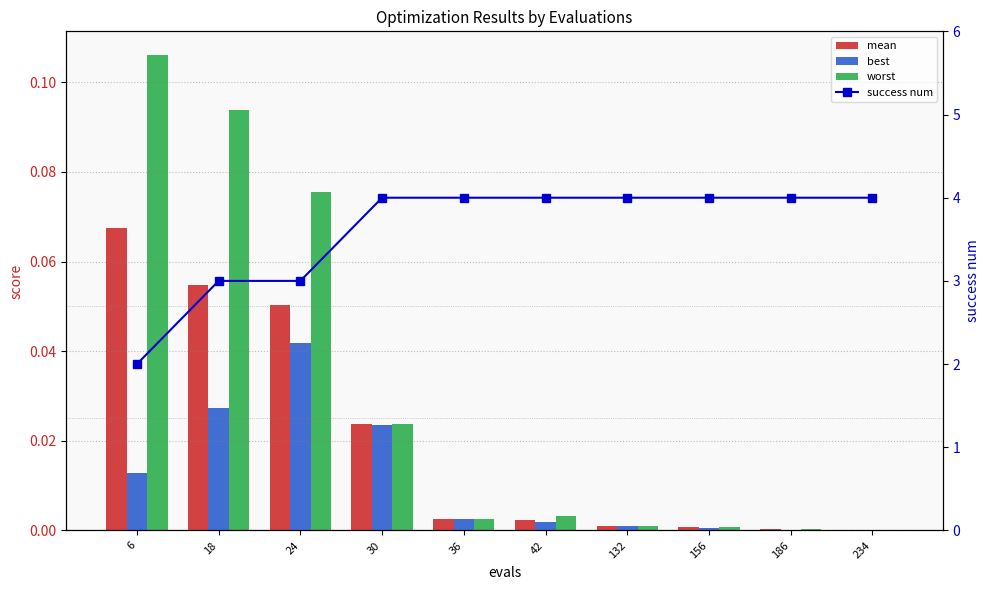

Rank the categories by best value from lowest to highest.

234, 186, 156, 132, 42, 36, 6, 30, 18, 24